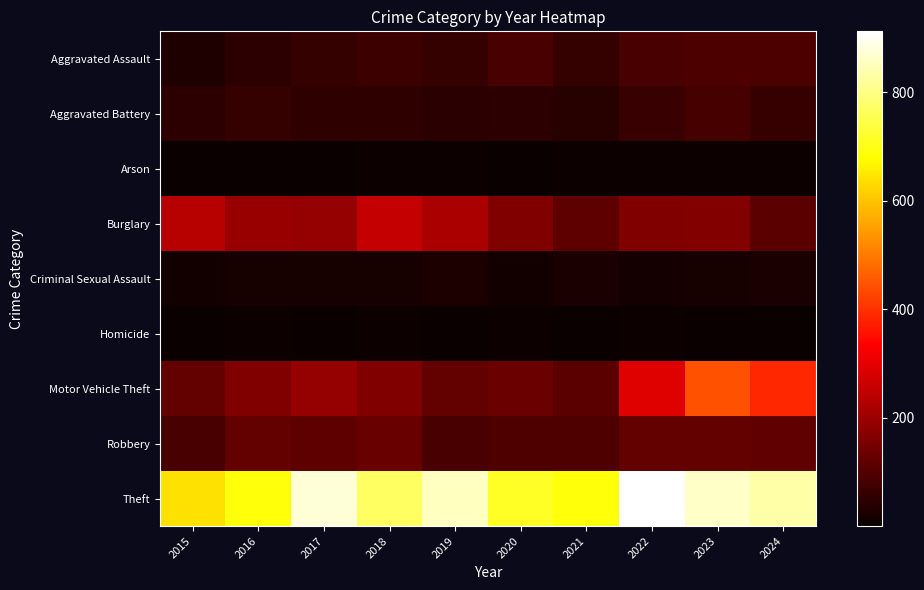

Reading left to right, transcribe all the data shown in this chart.

Aggravated Assault: 2015=31	2016=50	2017=59	2018=72	2019=61	2020=87	2021=58	2022=89	2023=93	2024=91
Aggravated Battery: 2015=50	2016=60	2017=54	2018=52	2019=45	2020=48	2021=43	2022=66	2023=83	2024=64
Arson: 2015=3	2016=3	2017=1	2018=6	2019=5	2020=4	2021=6	2022=7	2023=6	2024=5
Burglary: 2015=236	2016=194	2017=192	2018=257	2019=221	2020=163	2021=117	2022=163	2023=167	2024=112
Criminal Sexual Assault: 2015=13	2016=20	2017=19	2018=20	2019=29	2020=12	2021=25	2022=18	2023=20	2024=24
Homicide: 2015=4	2016=8	2017=2	2018=5	2019=3	2020=6	2021=2	2022=6	2023=4	2024=4
Motor Vehicle Theft: 2015=125	2016=163	2017=191	2018=164	2019=125	2020=134	2021=113	2022=291	2023=444	2024=388
Robbery: 2015=87	2016=123	2017=115	2018=130	2019=89	2020=94	2021=95	2022=125	2023=125	2024=119
Theft: 2015=641	2016=689	2017=873	2018=767	2019=855	2020=713	2021=691	2022=912	2023=861	2024=831